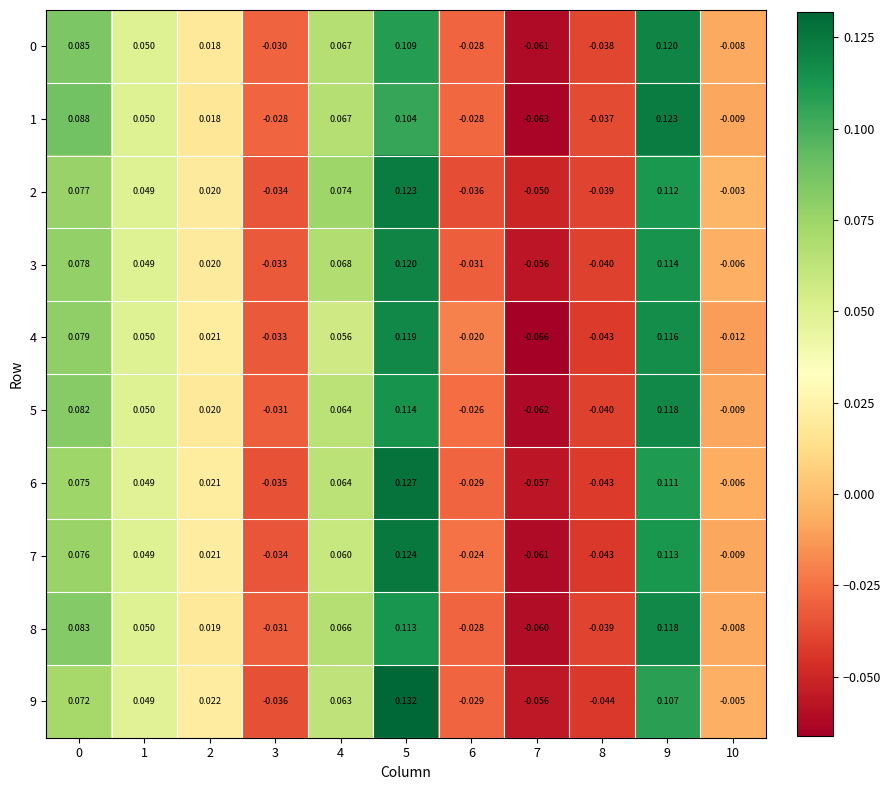

Is the value of 5 at 2 greater than the value of 3 at 7?

Yes